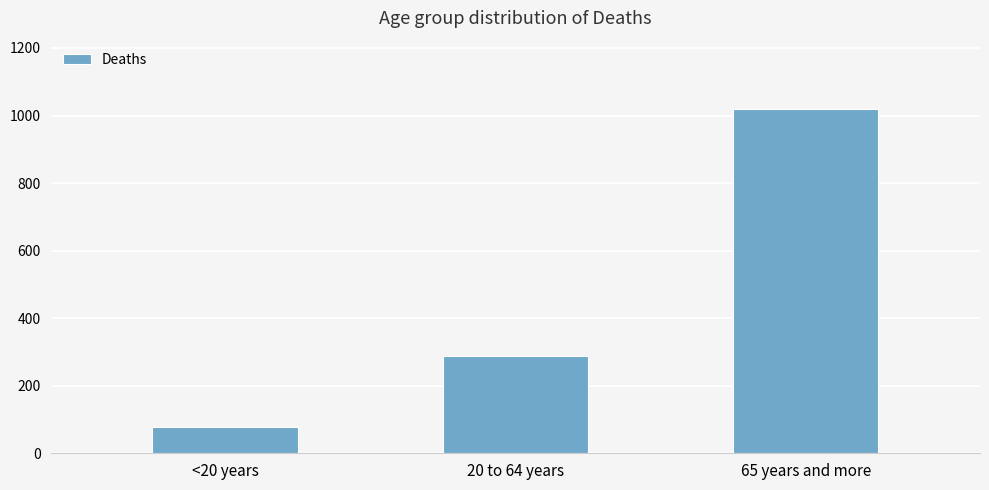

The value at <20 years is 121. True or false?

False